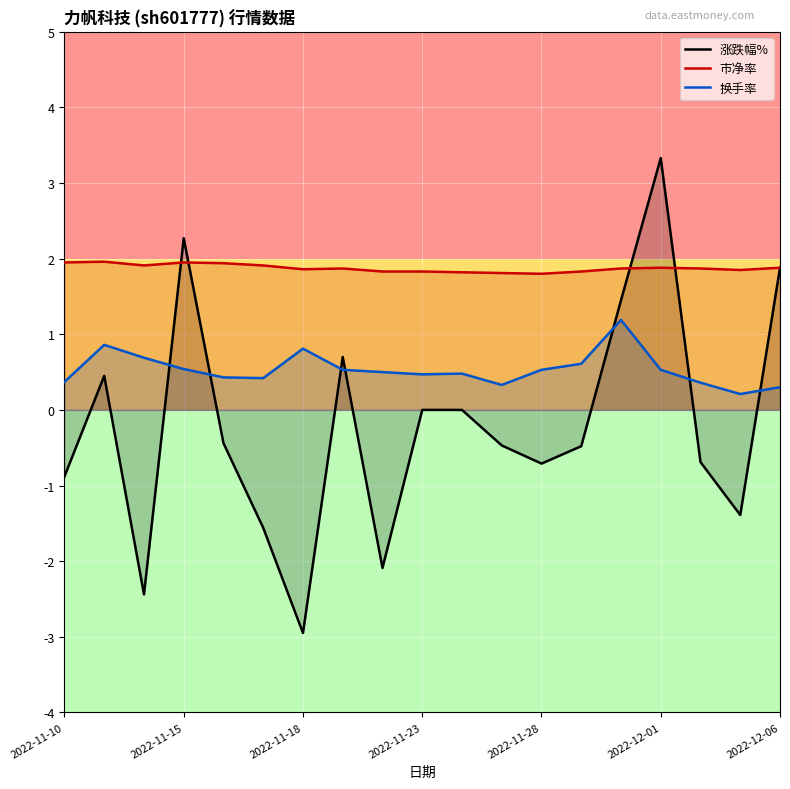

Rank the series by their average value, from highest to lowest.

市净率, 换手率, 涨跌幅%